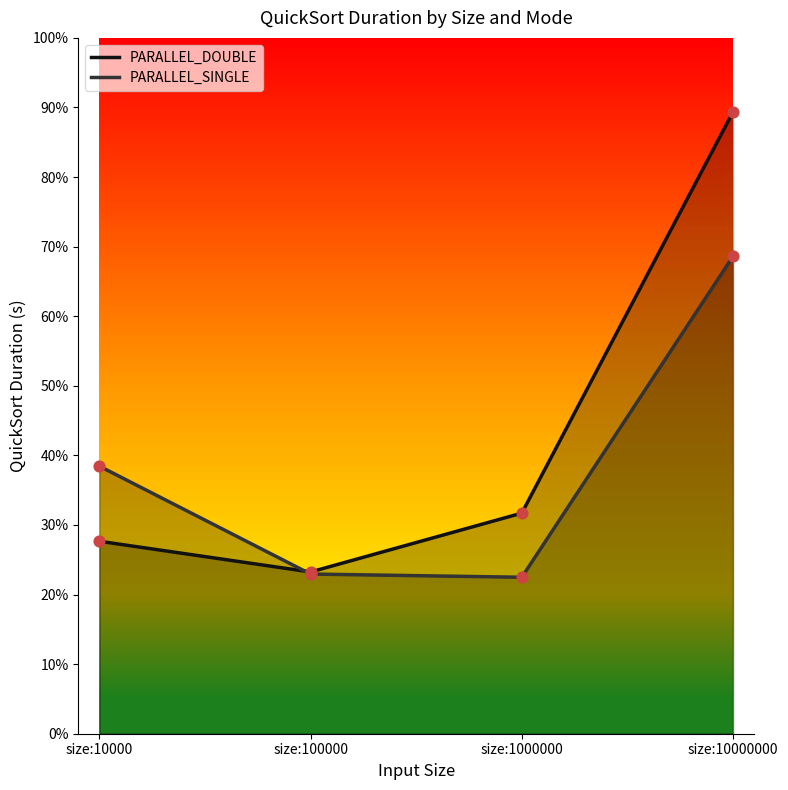

Which series has the largest total across all categories?

PARALLEL_DOUBLE